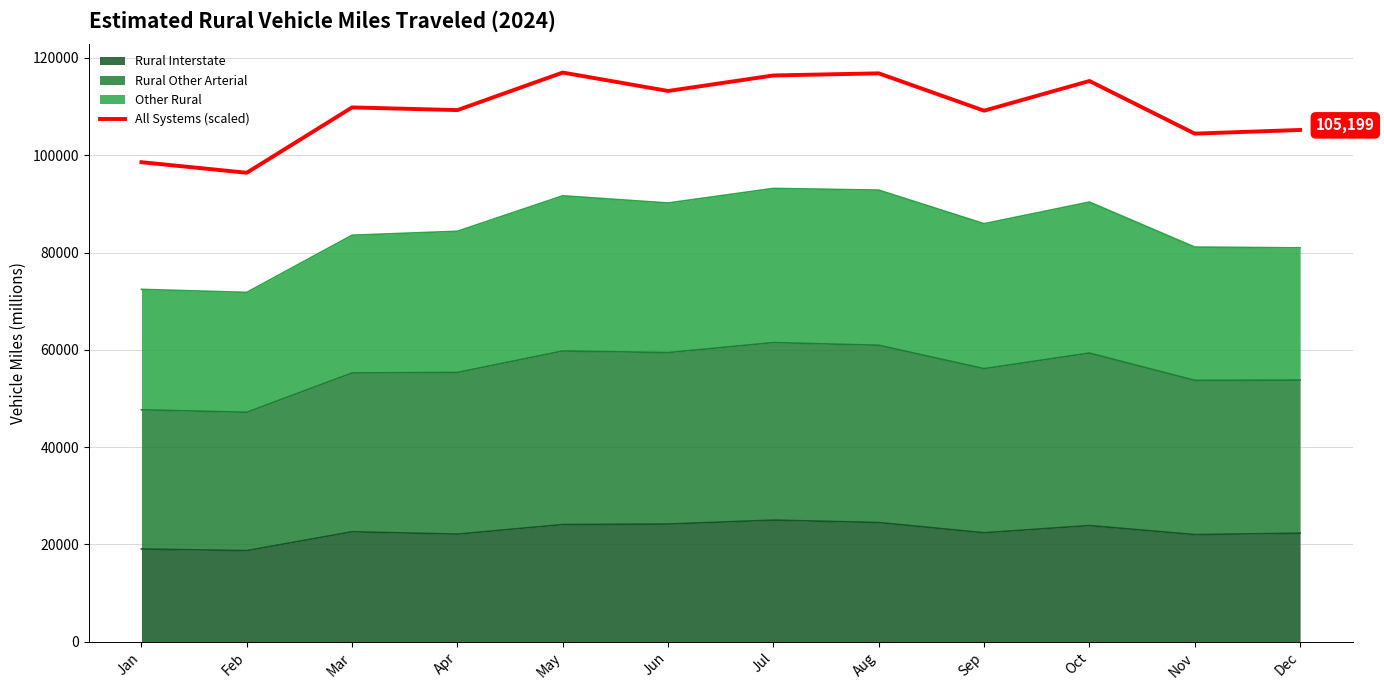

The chart shows a value of 51165.4 at Dec. True or false?

False